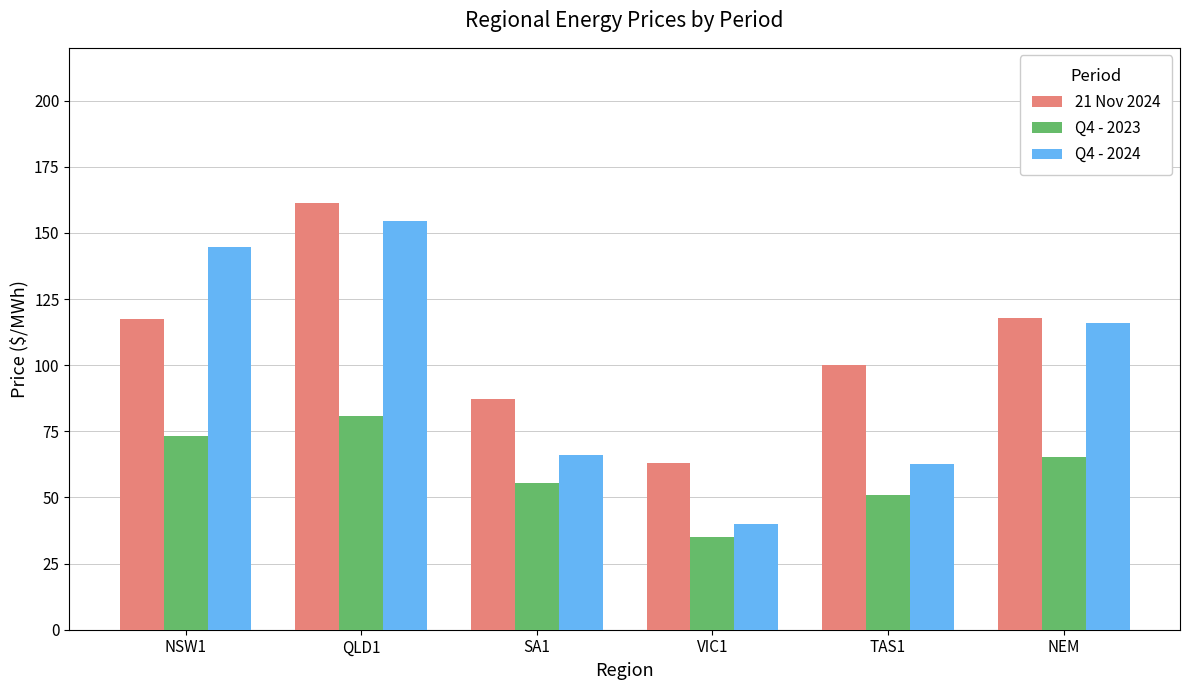

Where does the 21 Nov 2024 series first go above 117?

NSW1